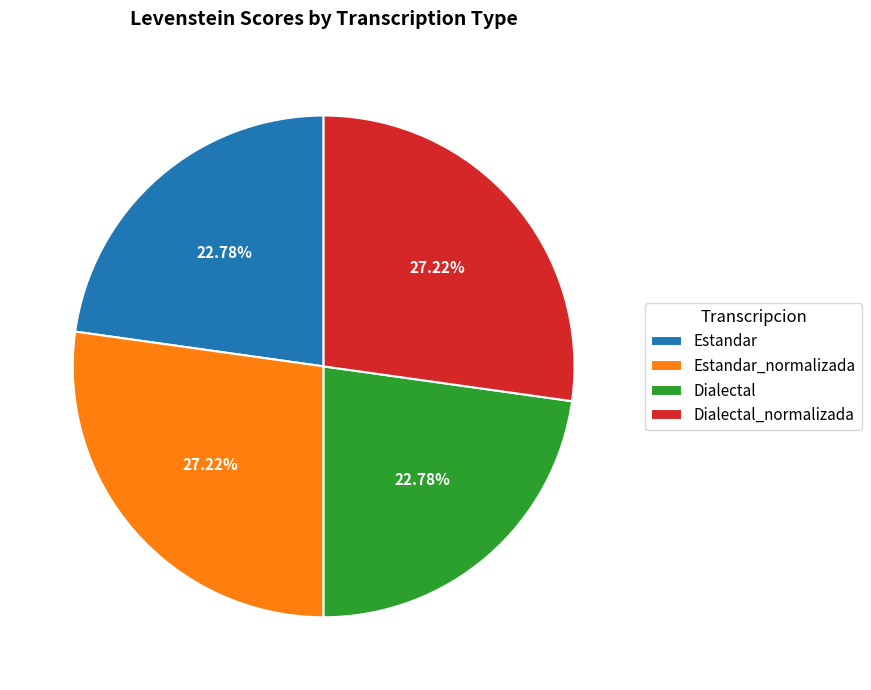

What is the total percentage of Estandar_normalizada and Dialectal_normalizada?

54.4%